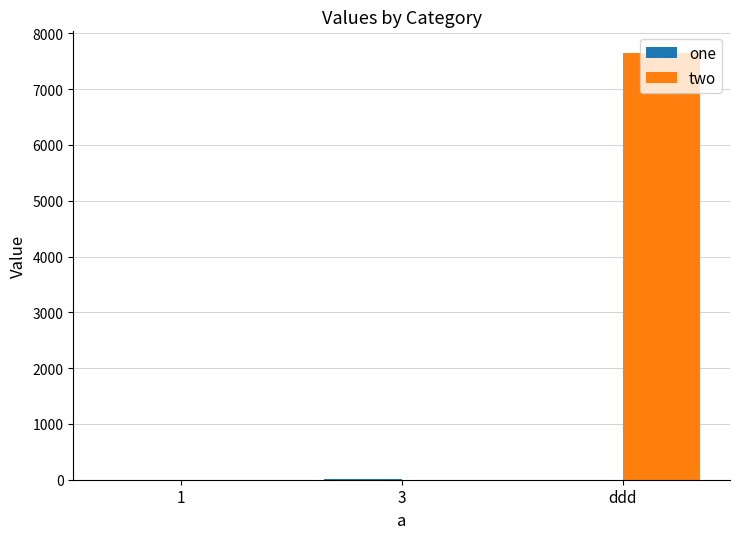

Which series has the largest total across all categories?

two